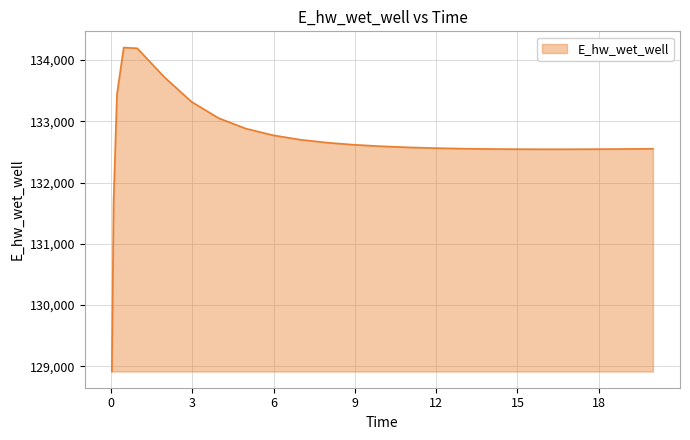

What is the difference between the maximum and minimum values?

5291.9